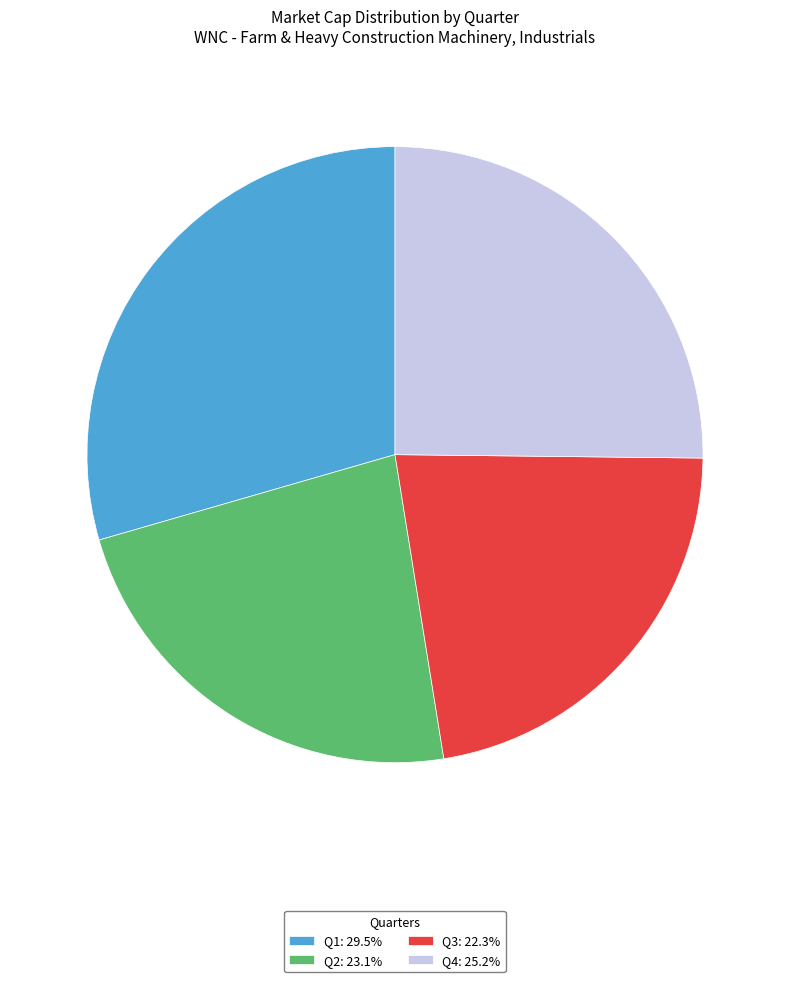

Combined, do Q3: 22.3% and Q1: 29.5% account for over 50%?

Yes